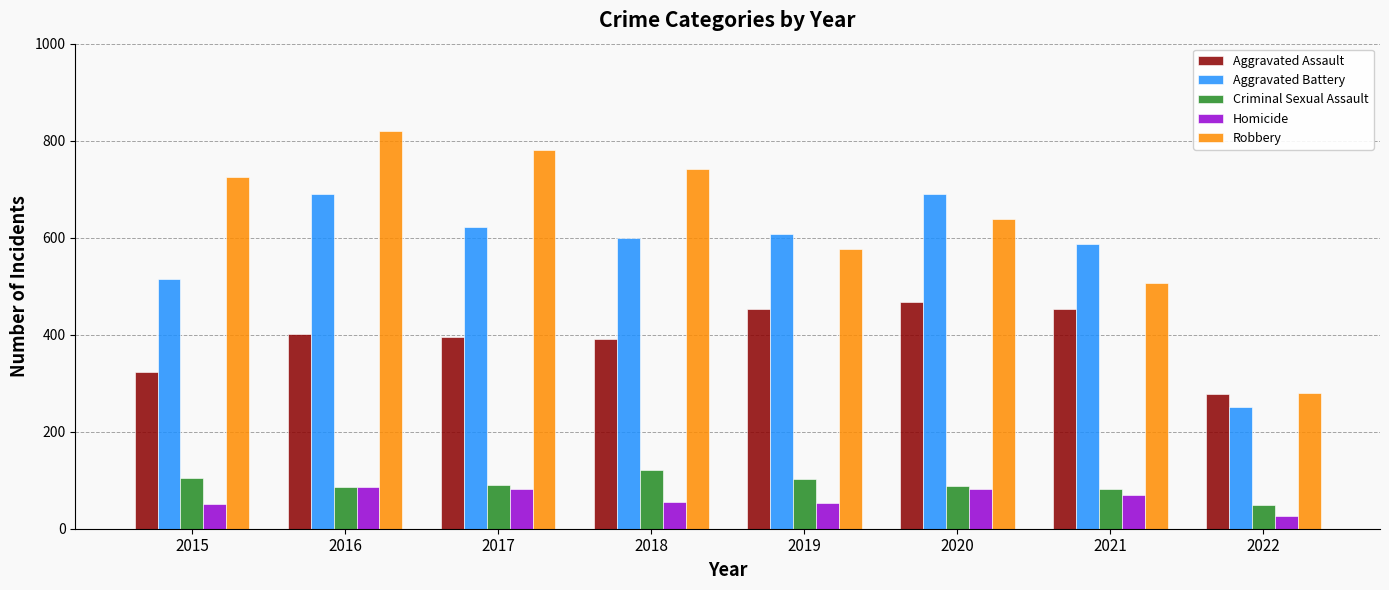

At which category does the chart reach its minimum across all series?

2022